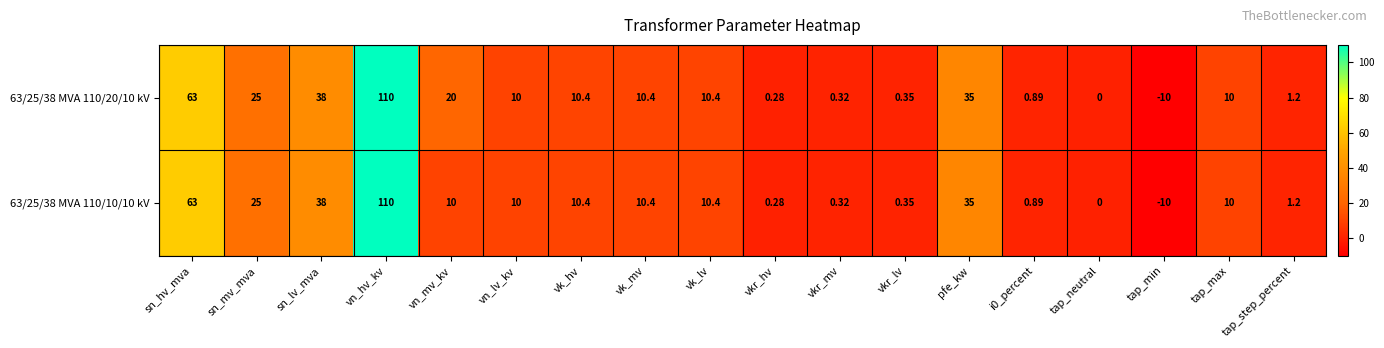

At which category is the sum across all series the highest?

vn_hv_kv